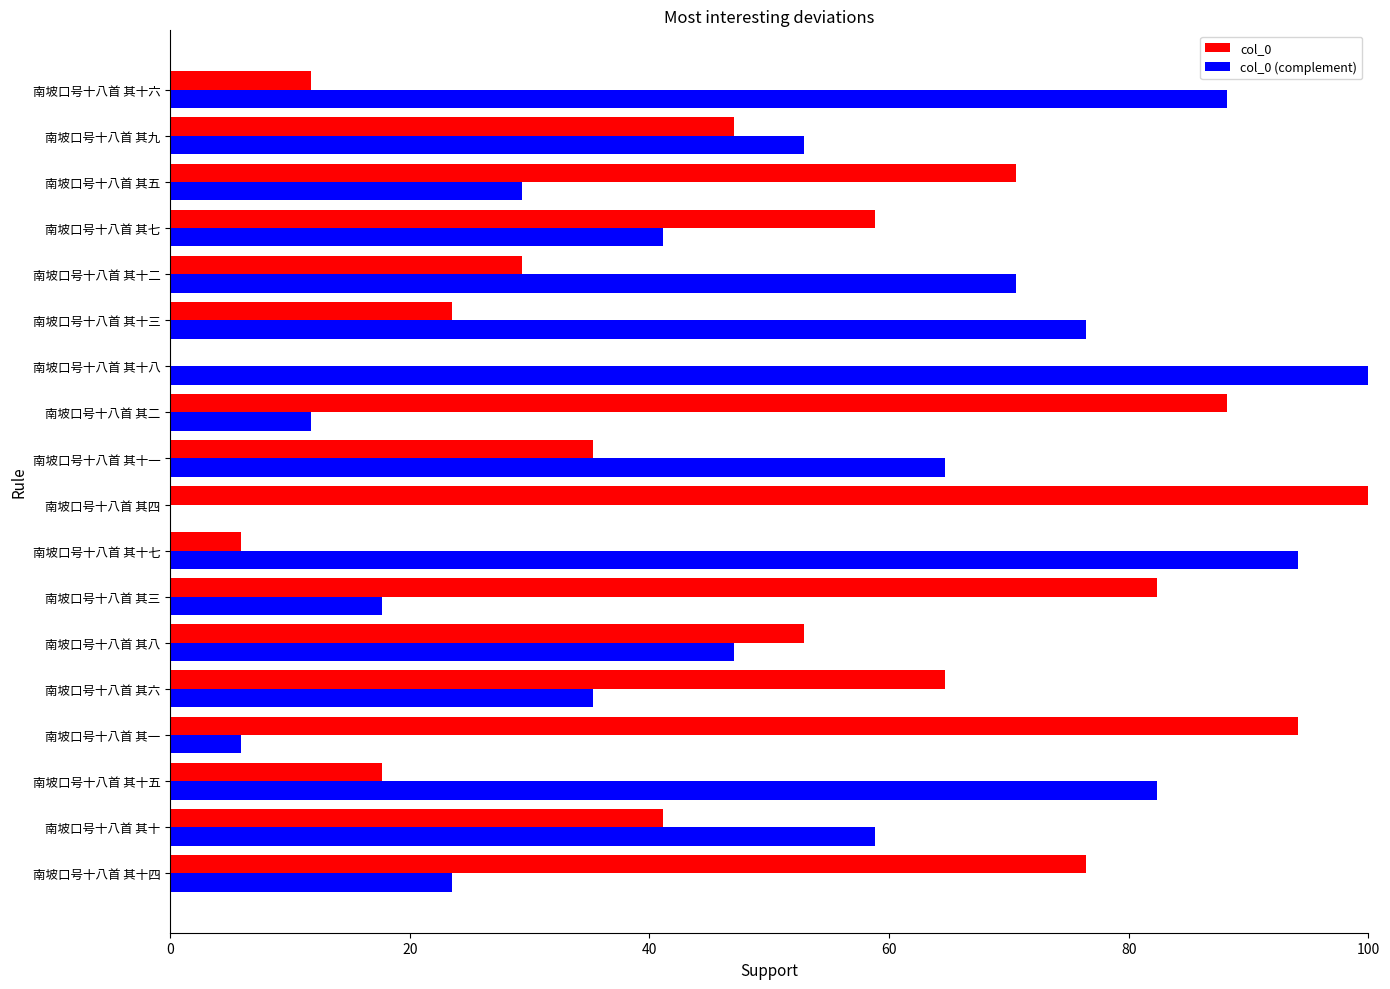

What is the sum of all col_0 values?

900.0